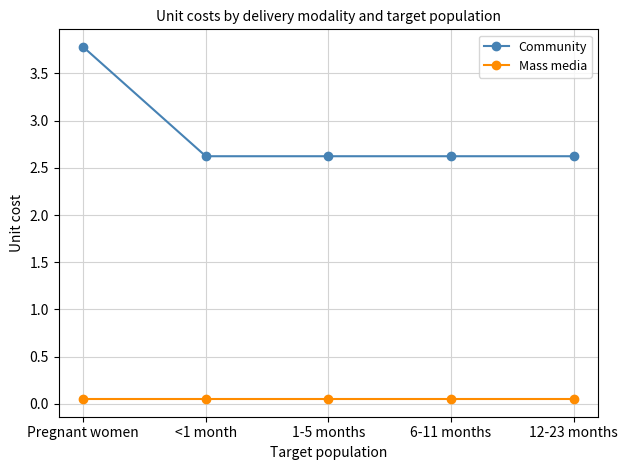

What is the average value of the Community series?

2.9